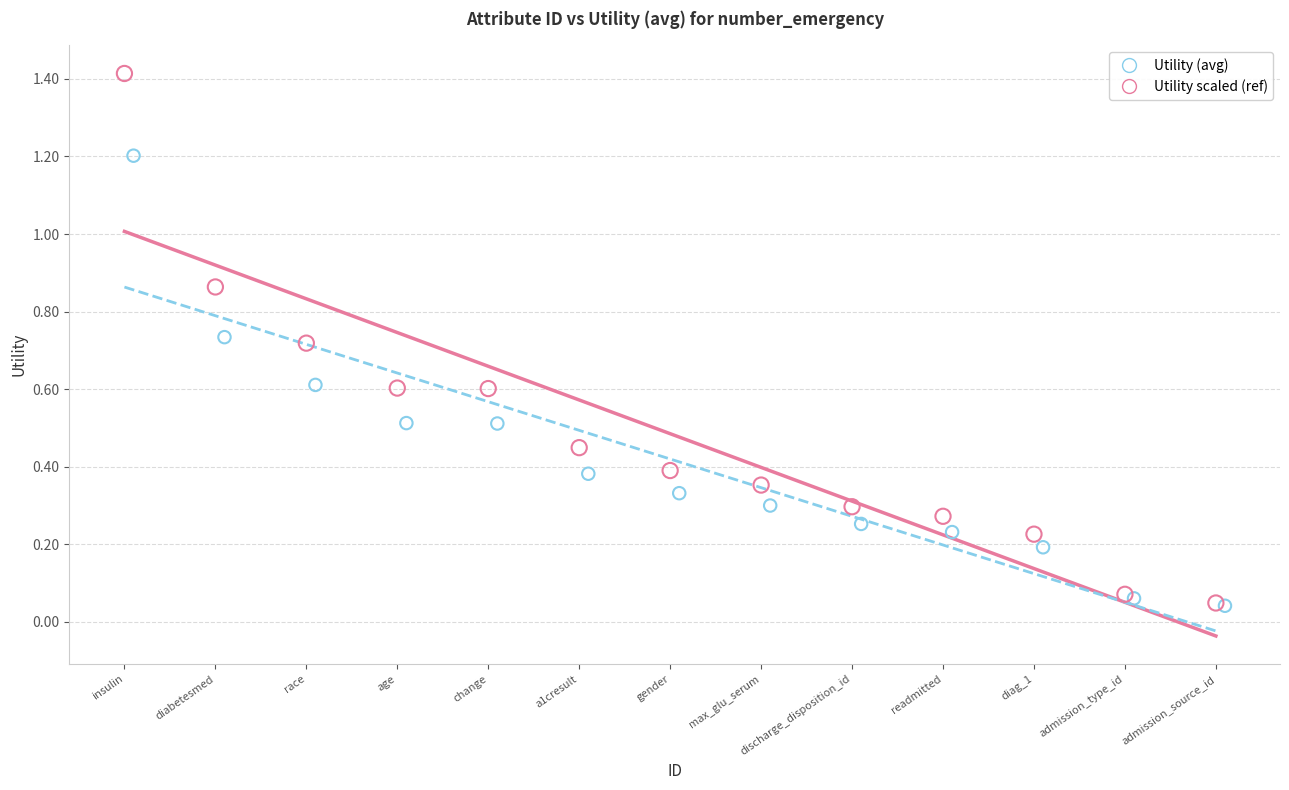

Which series contains the highest Y value?

Utility (avg)